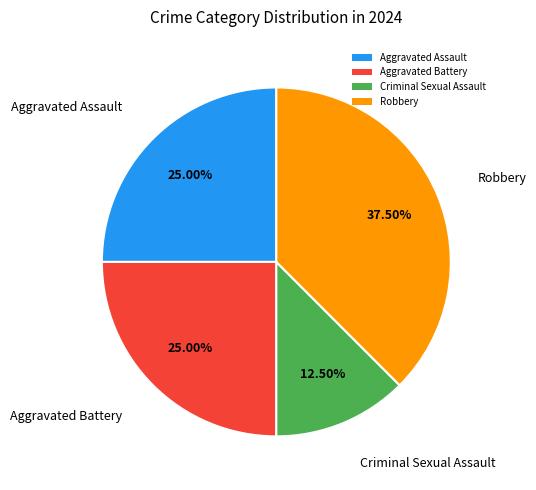

The Aggravated Battery slice represents 25% of the pie. True or false?

True